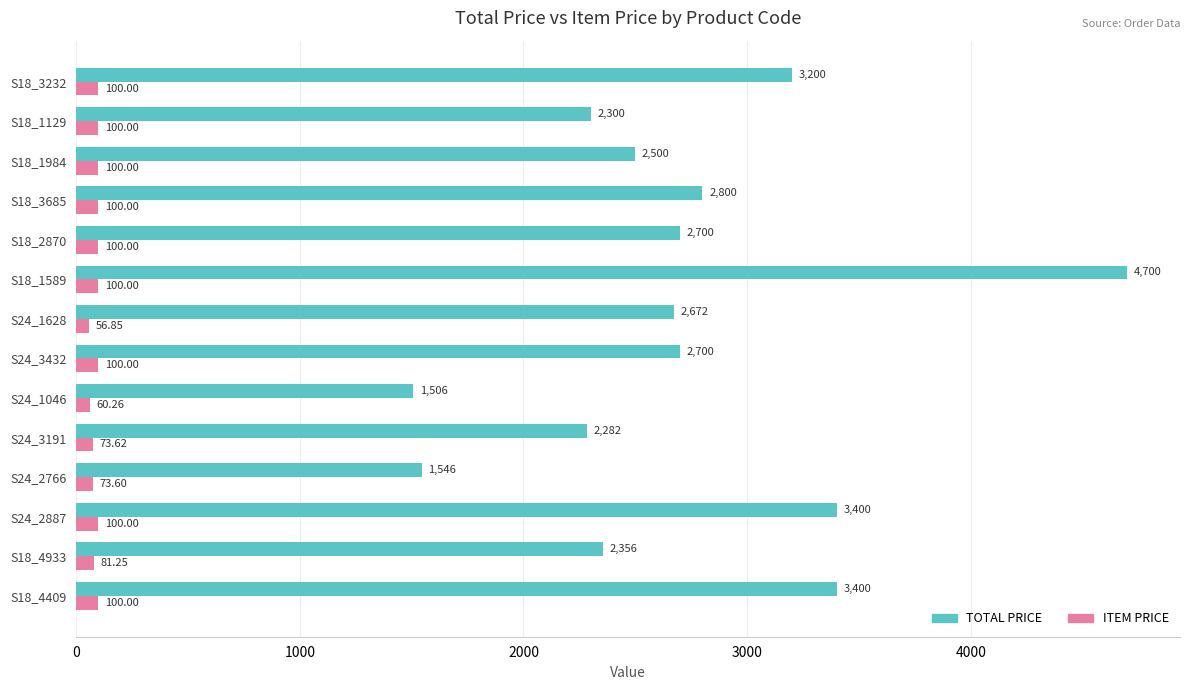

List the series in order of their peak value, highest first.

TOTAL PRICE, ITEM PRICE